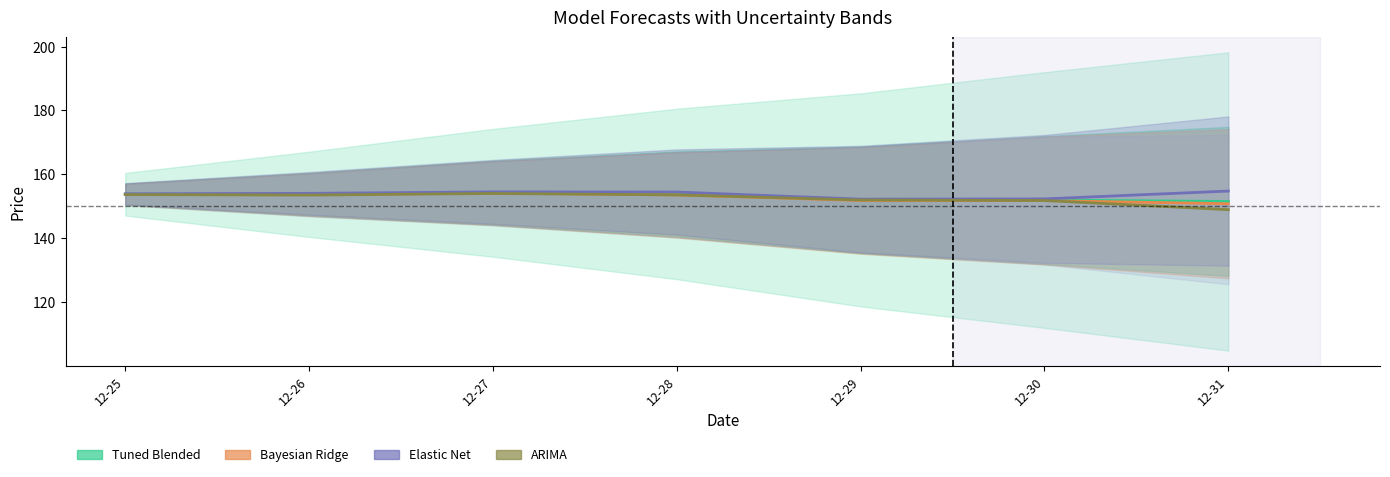

What is the difference between the maximum and second lowest values in the ARIMA series?

2.2